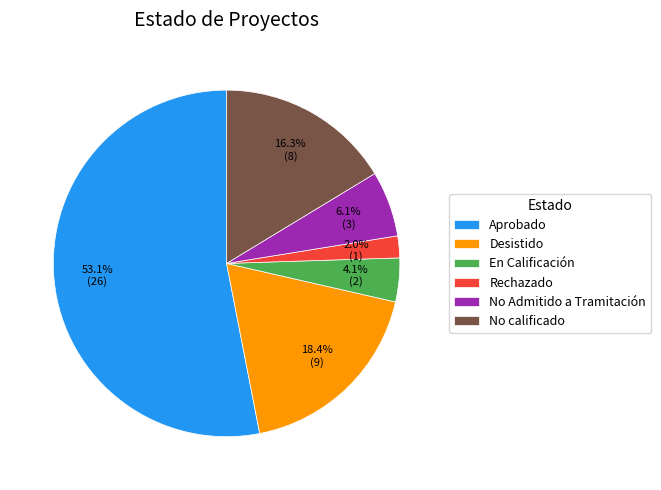

To the nearest percent, what is the difference between the Aprobado and Rechazado slice percentages?

51%